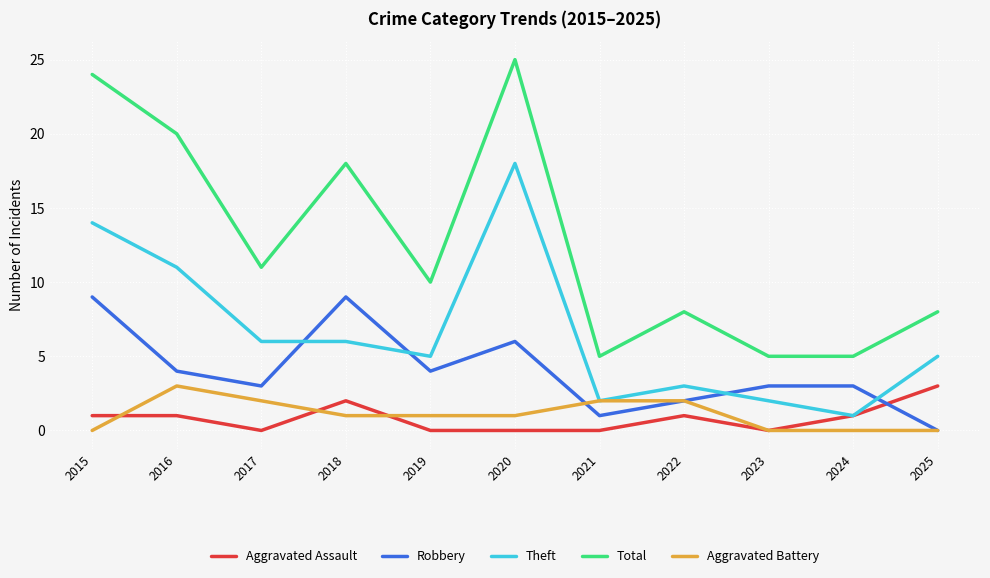

Reading right to left, transcribe all the data shown in this chart.

Aggravated Assault: 3	1	0	1	0	0	0	2	0	1	1
Robbery: 0	3	3	2	1	6	4	9	3	4	9
Theft: 5	1	2	3	2	18	5	6	6	11	14
Total: 8	5	5	8	5	25	10	18	11	20	24
Aggravated Battery: 0	0	0	2	2	1	1	1	2	3	0